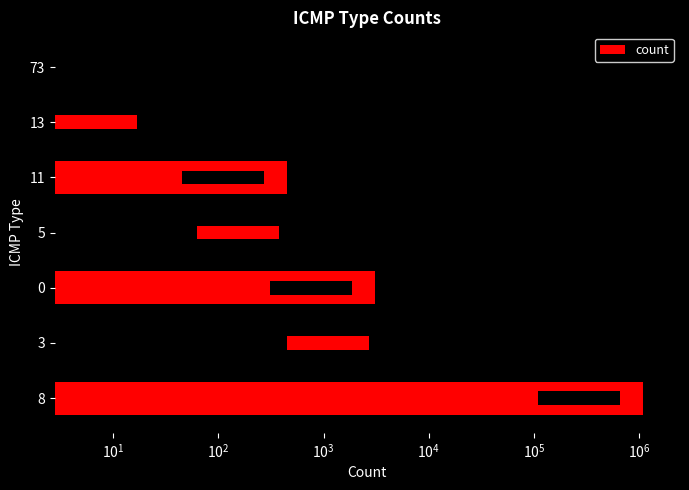

What is the sum of all values?

1088454